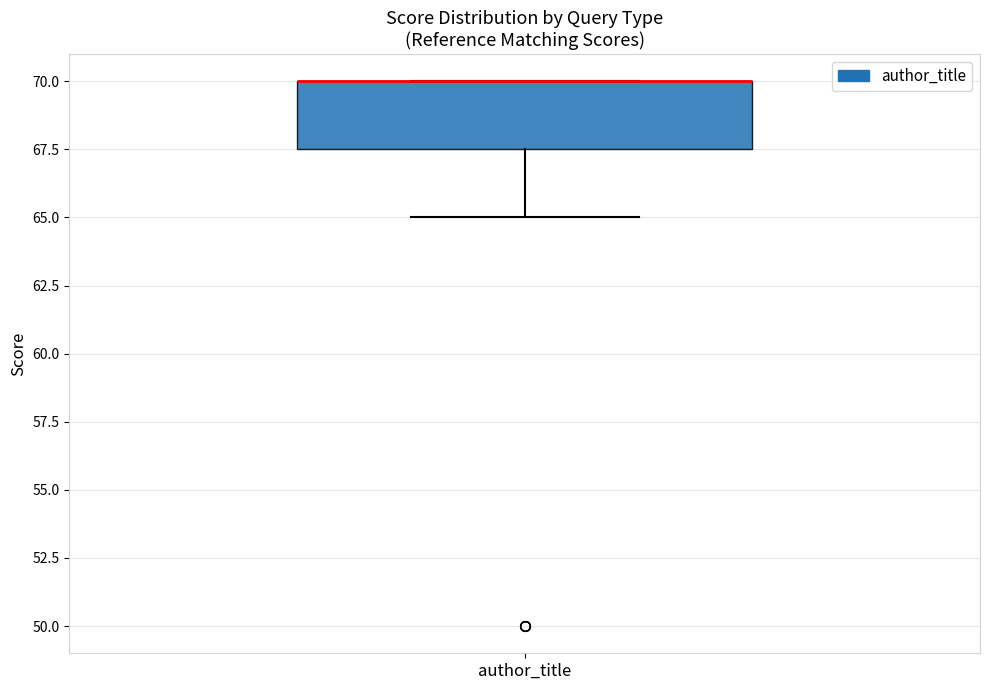

Read this box plot against the y-axis: the position of the median line, the range covered by the box, and the ends of both whiskers. The values are not printed on the chart, so give them approximately, as read against the axis.

median 70.0 (drawn on the box's upper edge), box 67.5 to 70.0, whiskers 65.0 to 70.0